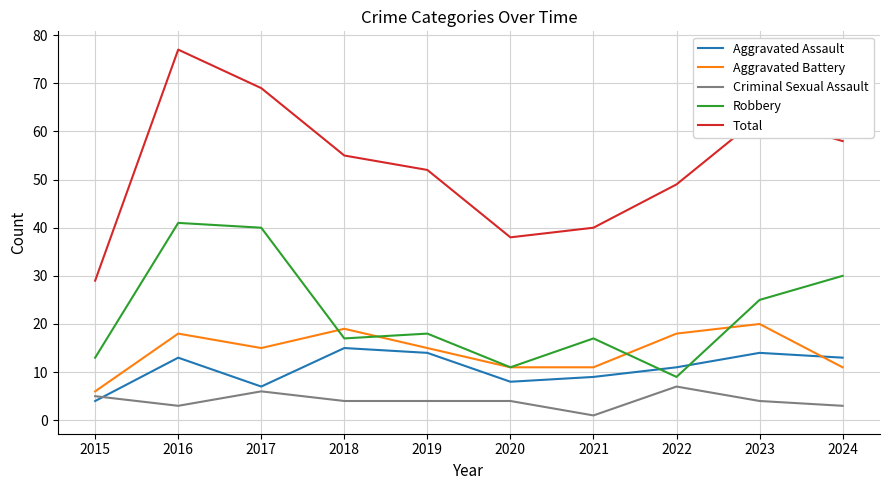

True or false: Robbery has a value of 30 at 2024.

True